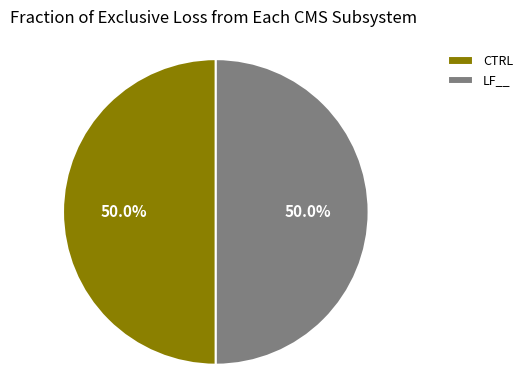

What is the total percentage of CTRL and LF__?

100.0%